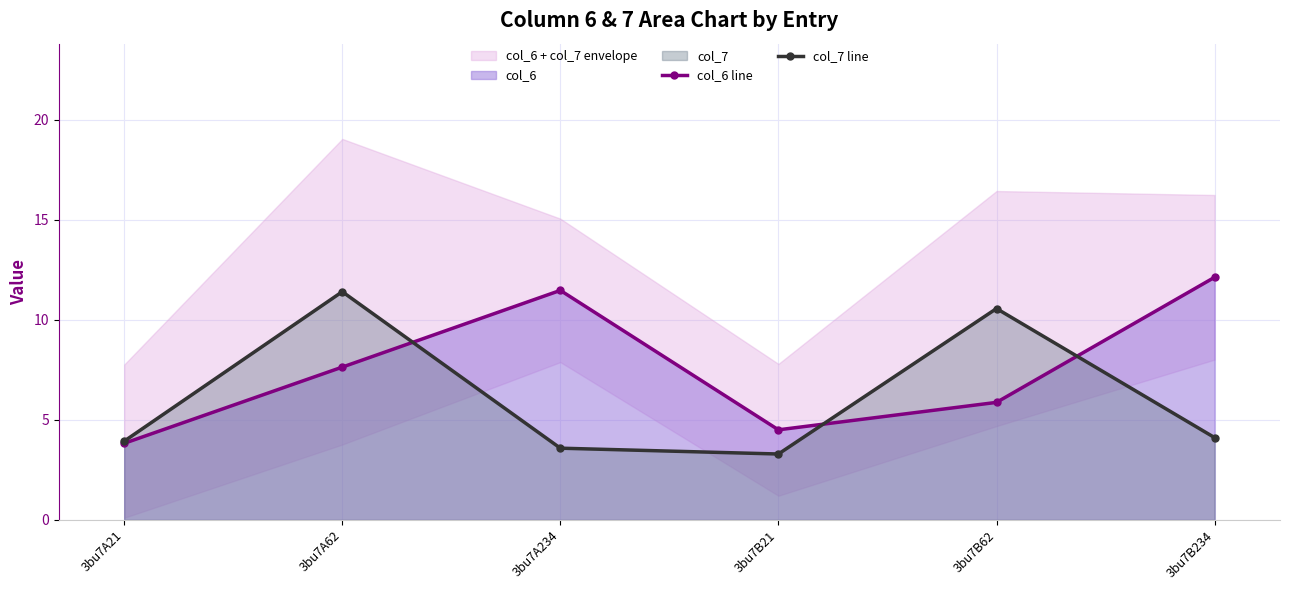

What is the label of the 1st point from the right?

3bu7B234